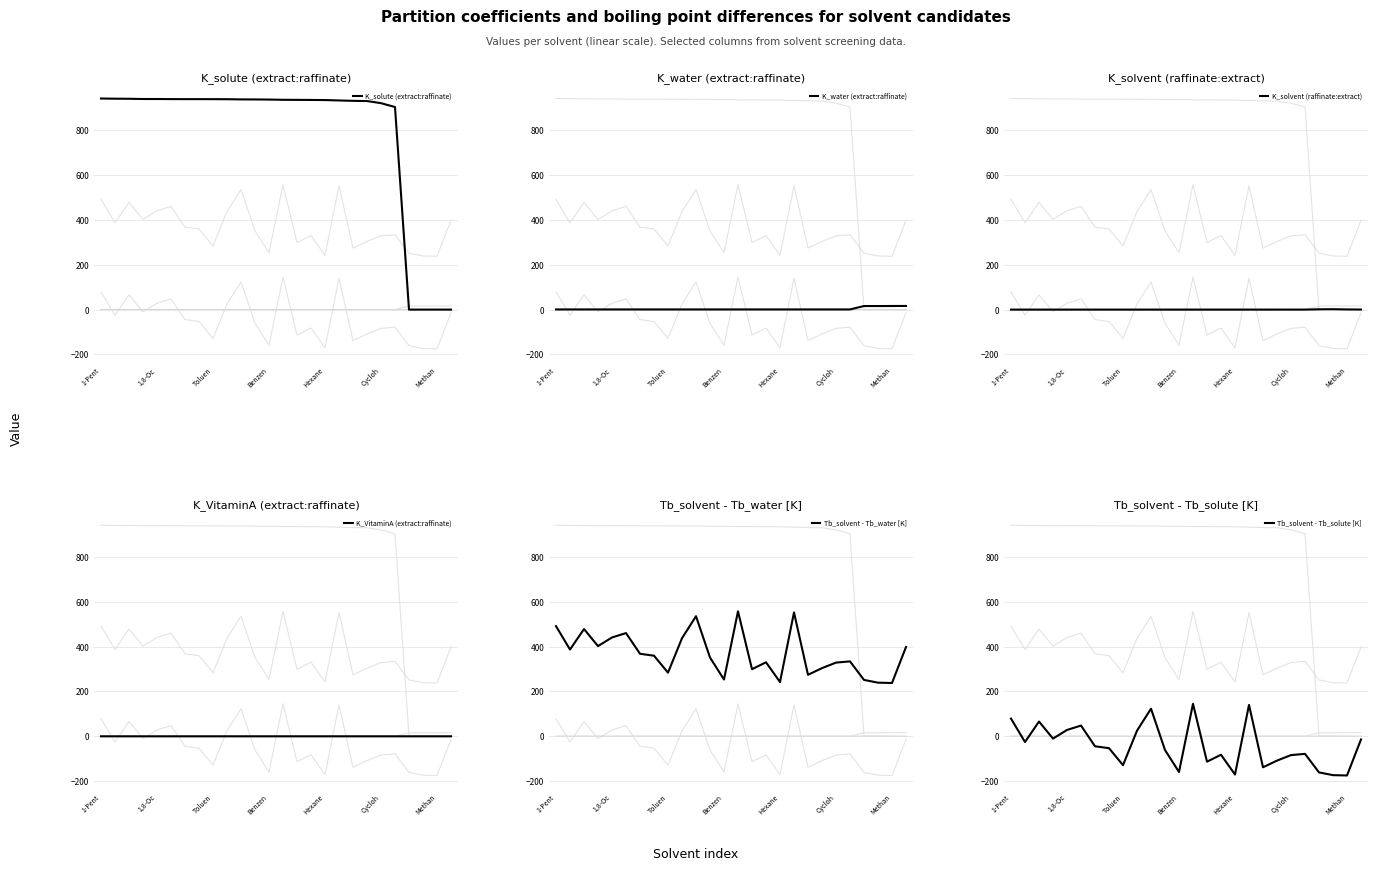

Does the chart display data point markers on the line(s)?

No